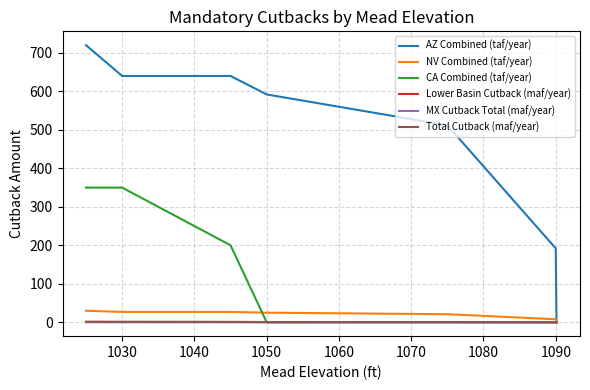

What is the greatest value displayed?

720.0